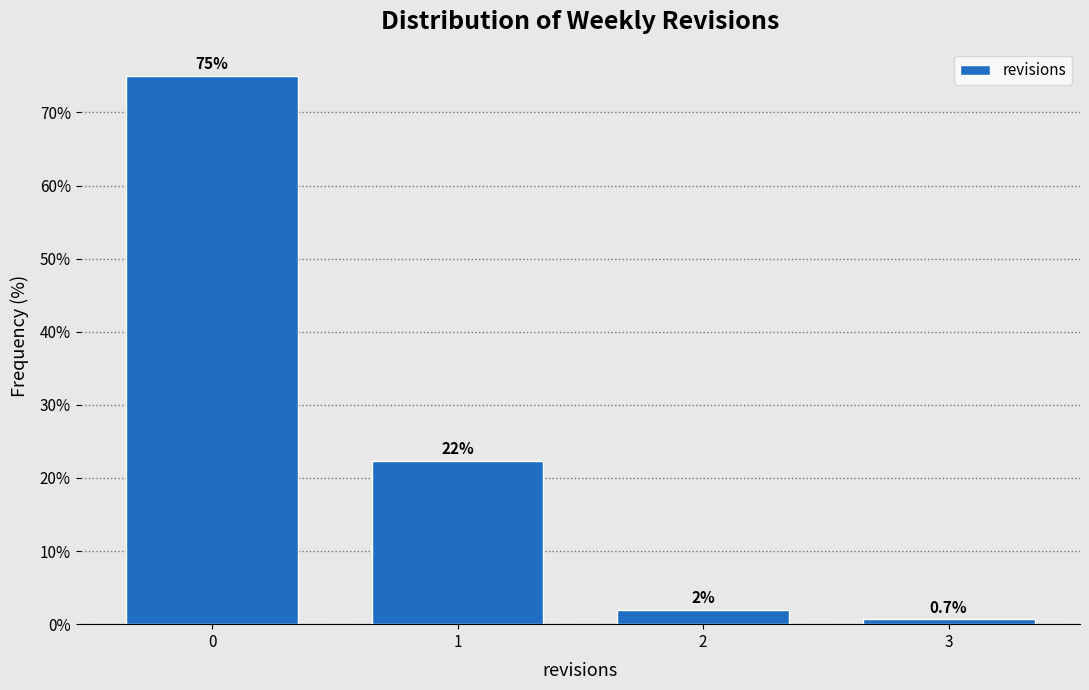

Reading right to left, what are all the values shown in this chart?

0.7	2.0	22.4	75.0